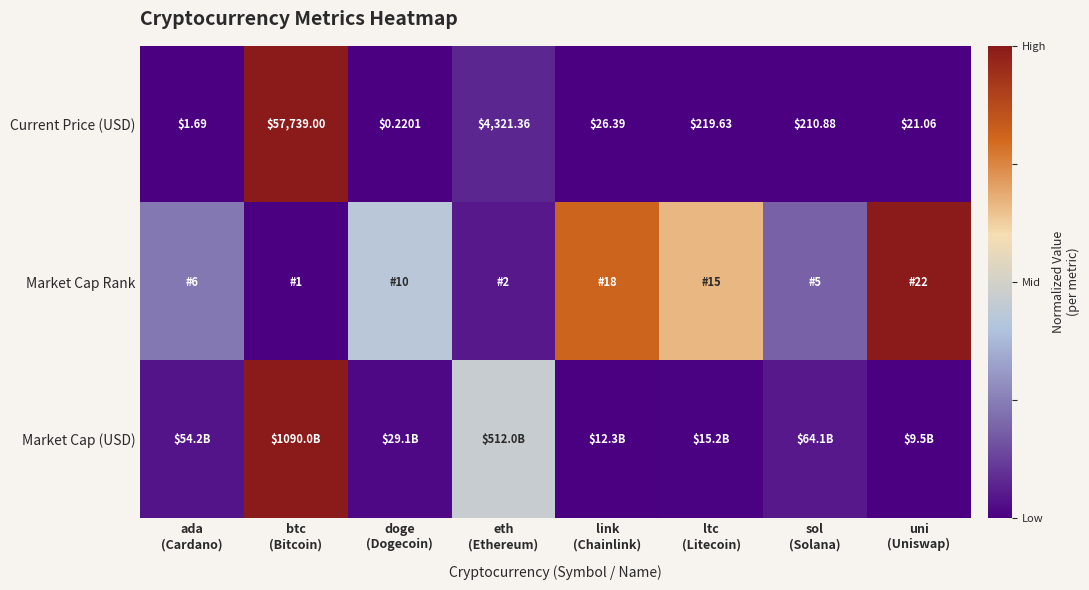

What is the maximum value shown in the chart?

1.0